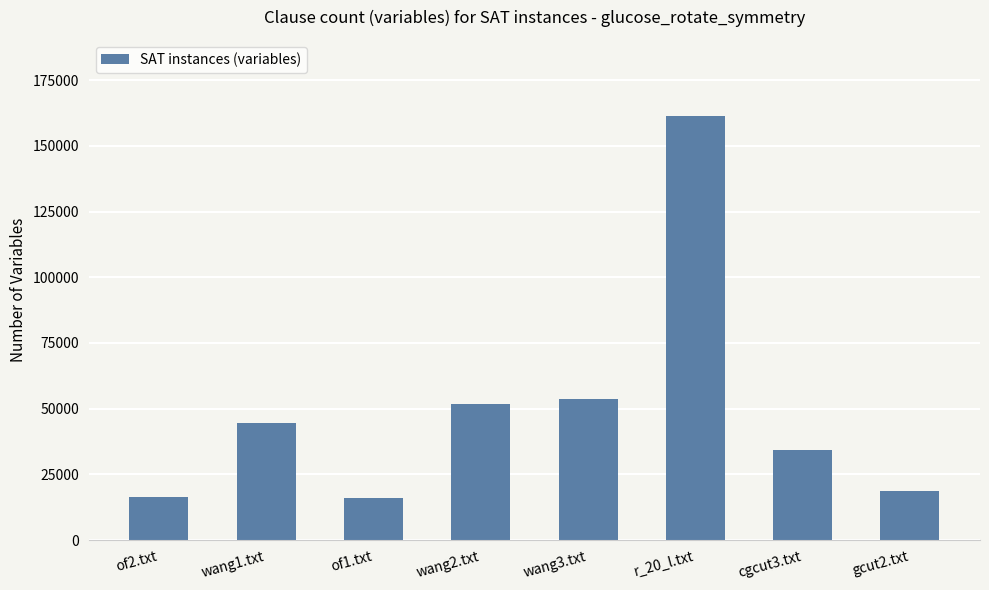

Count the number of categories in the chart.

8